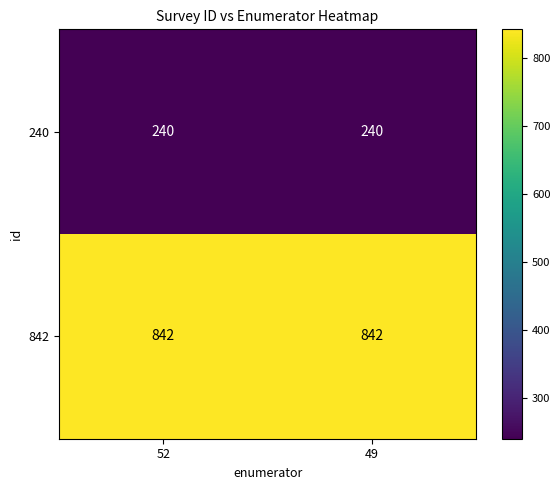

True or false: 240 has a value of 377 at 52.

False